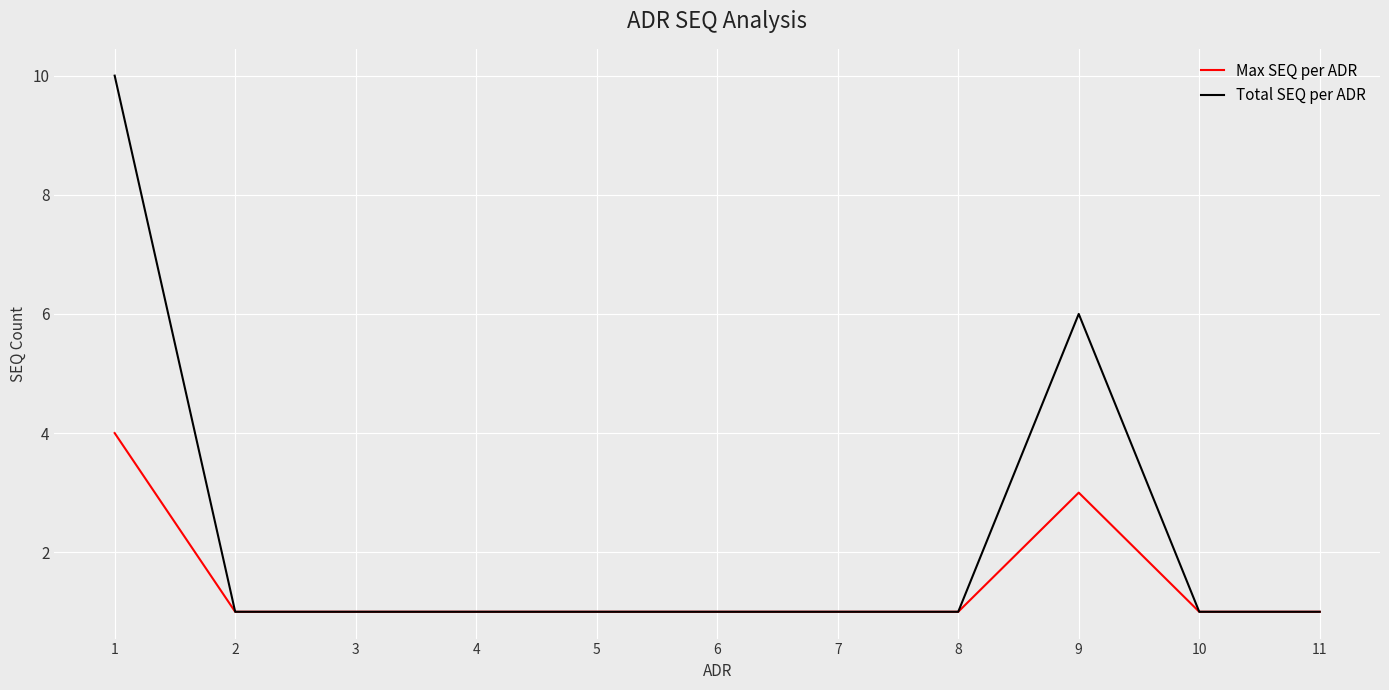

Which series has the widest spread of values?

Total SEQ per ADR